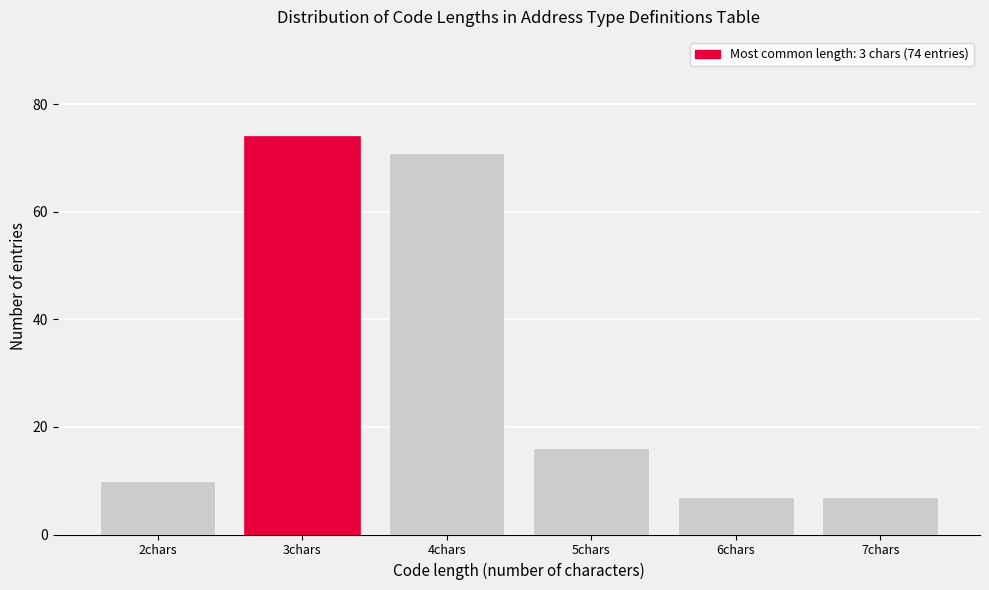

Reading right to left, transcribe all the data shown in this chart.

7	7	16	71	74	10